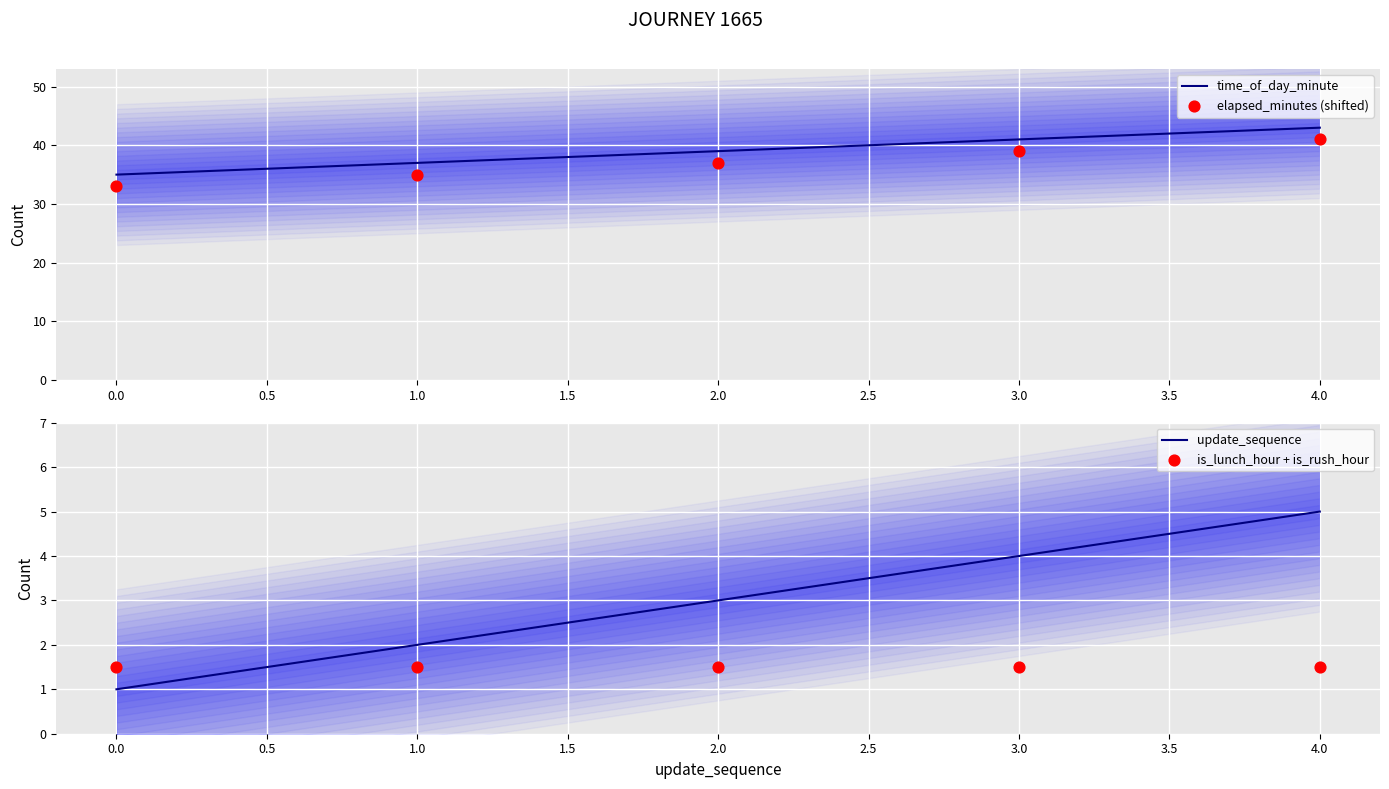

Which series has the largest Y range (max minus min)?

time_of_day_minute